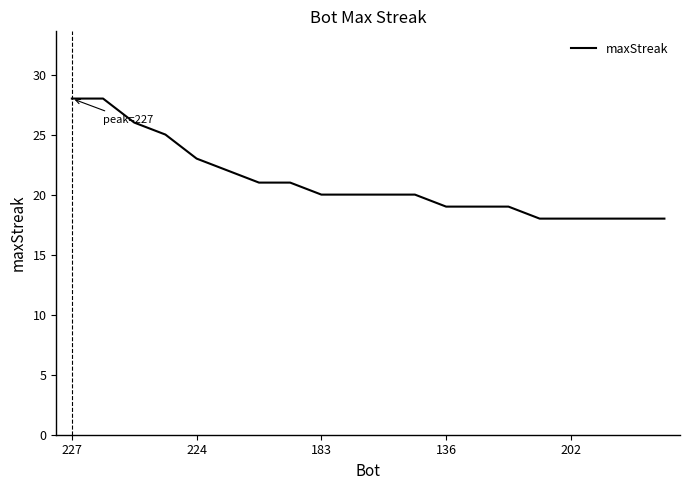

What is the maximum value shown in the chart?

28